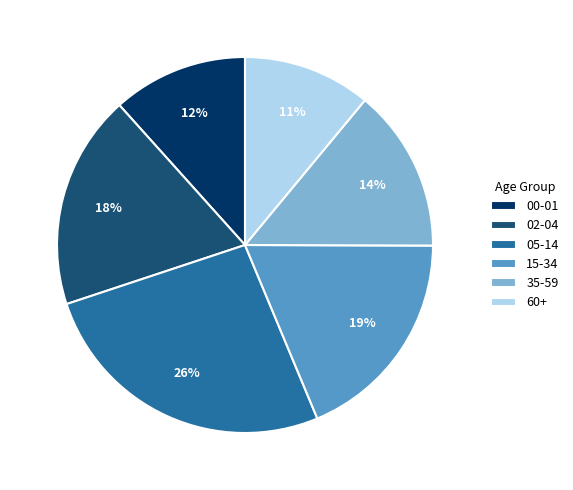

Combined, do 05-14 and 60+ account for over 50%?

No